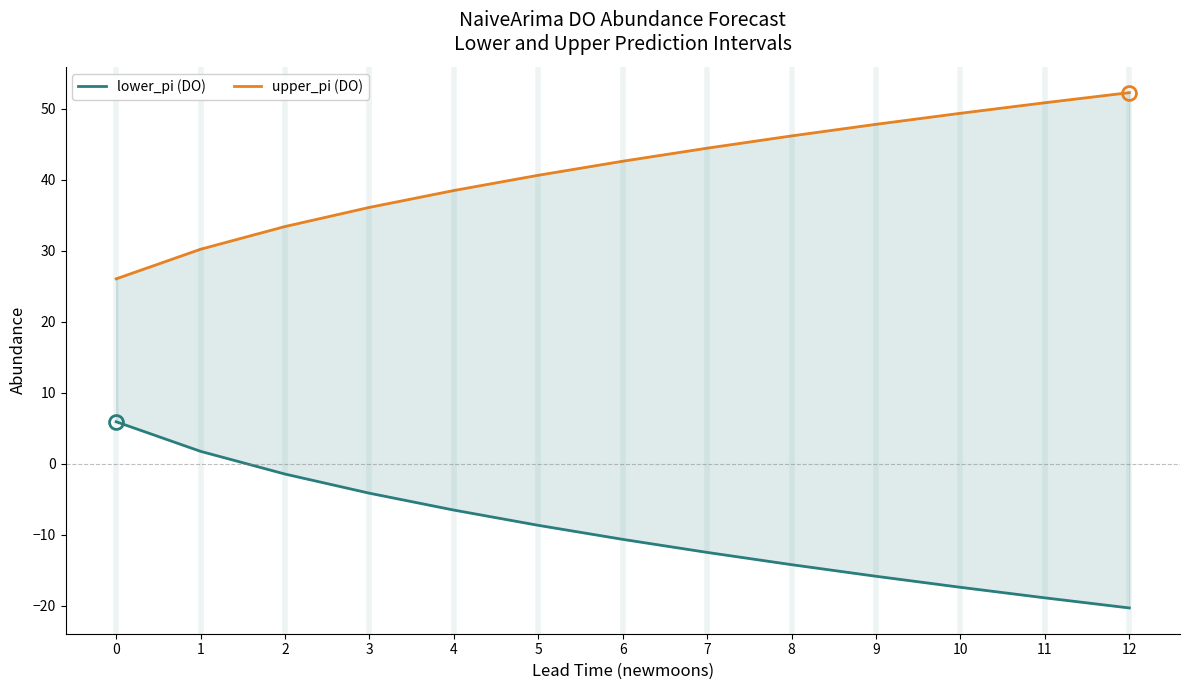

At which label does upper_pi (DO) reach its peak?

12